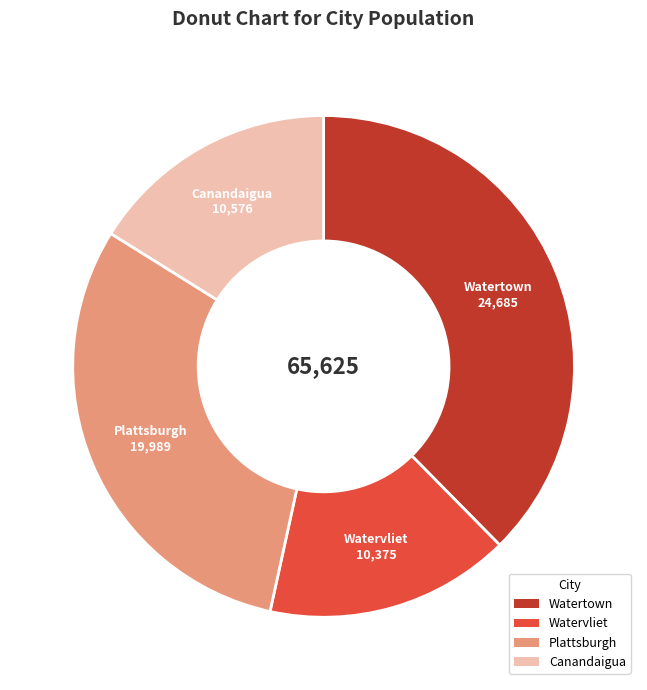

What is the largest slice in the pie chart?

Watertown